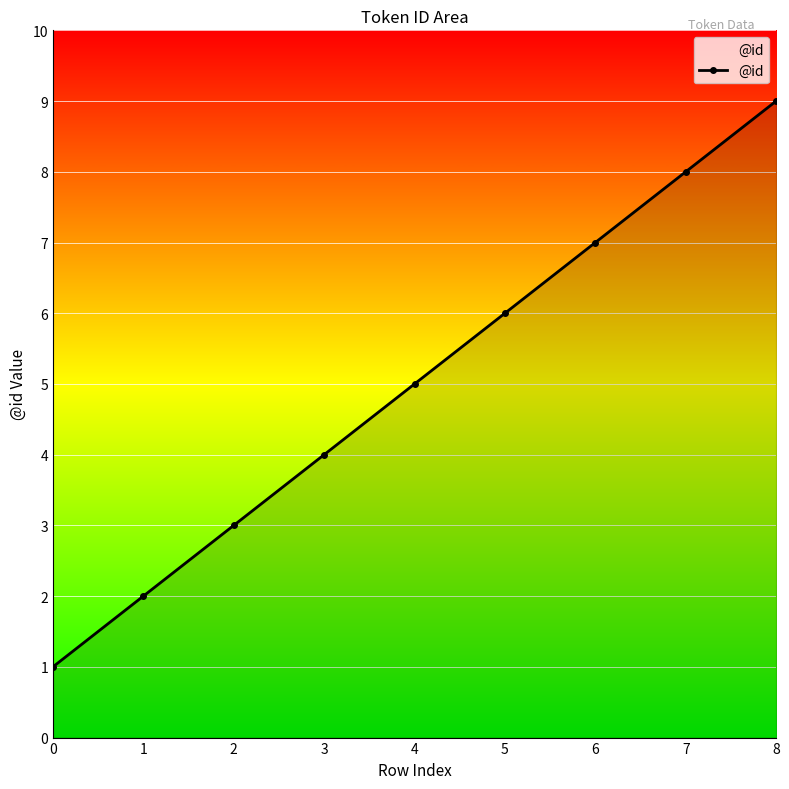

The value at 1 is 2. True or false?

True